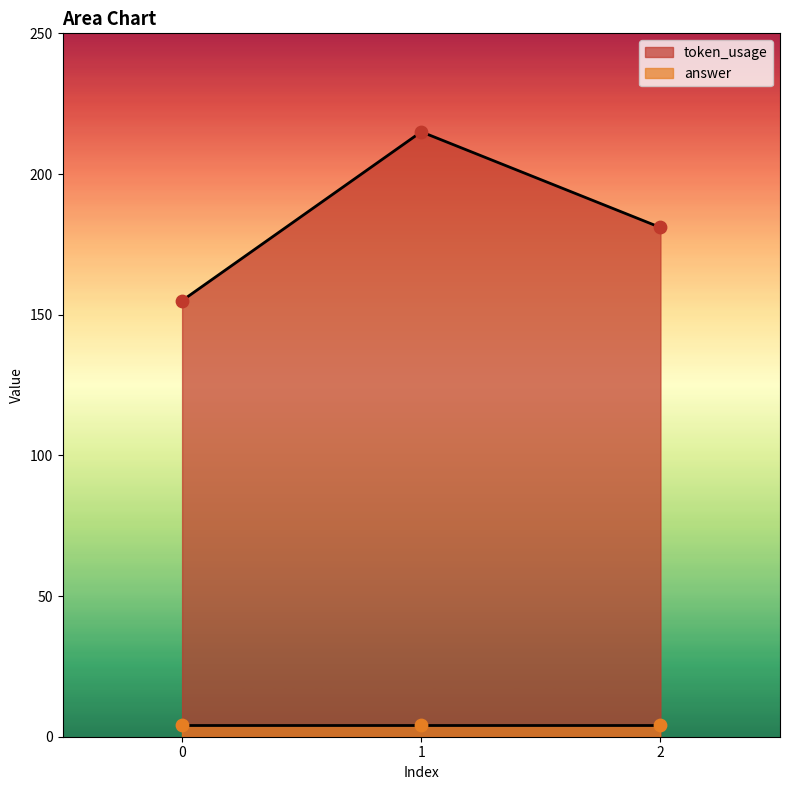

What is the change in value from 0 to 1?

+60